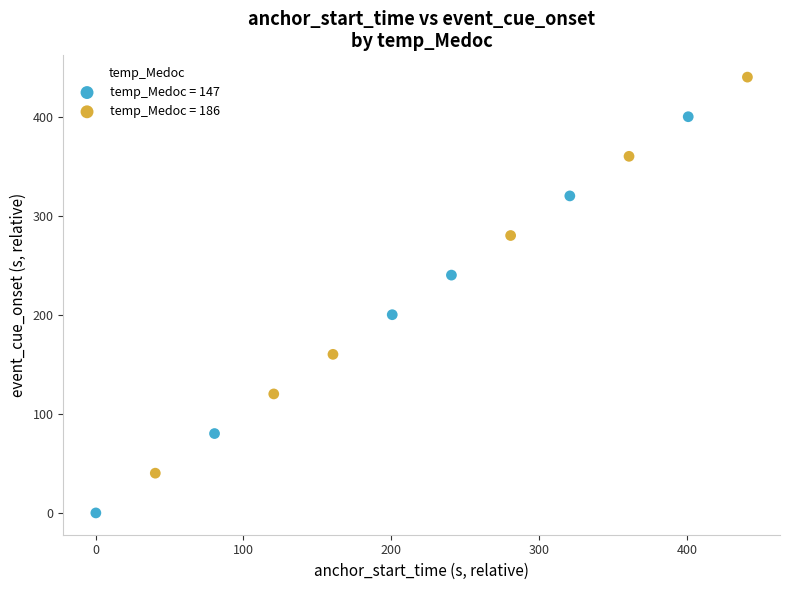

Which series reaches the minimum Y coordinate?

temp_Medoc = 147